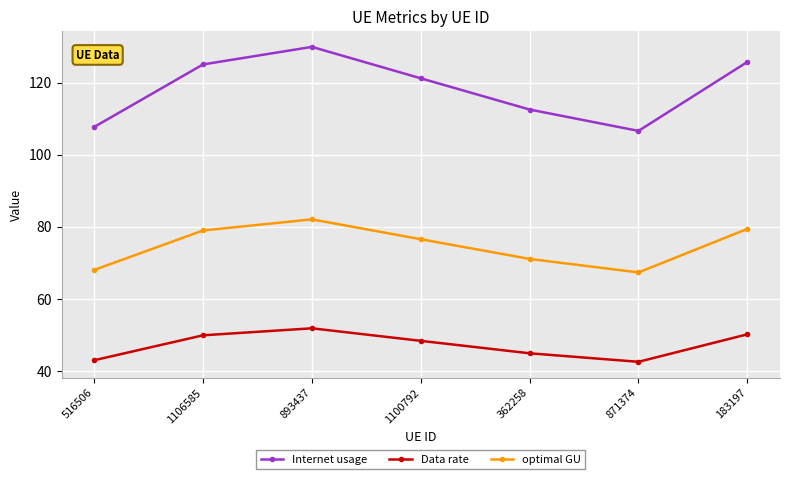

What are all the series names shown in the legend?

Internet usage, Data rate, optimal GU